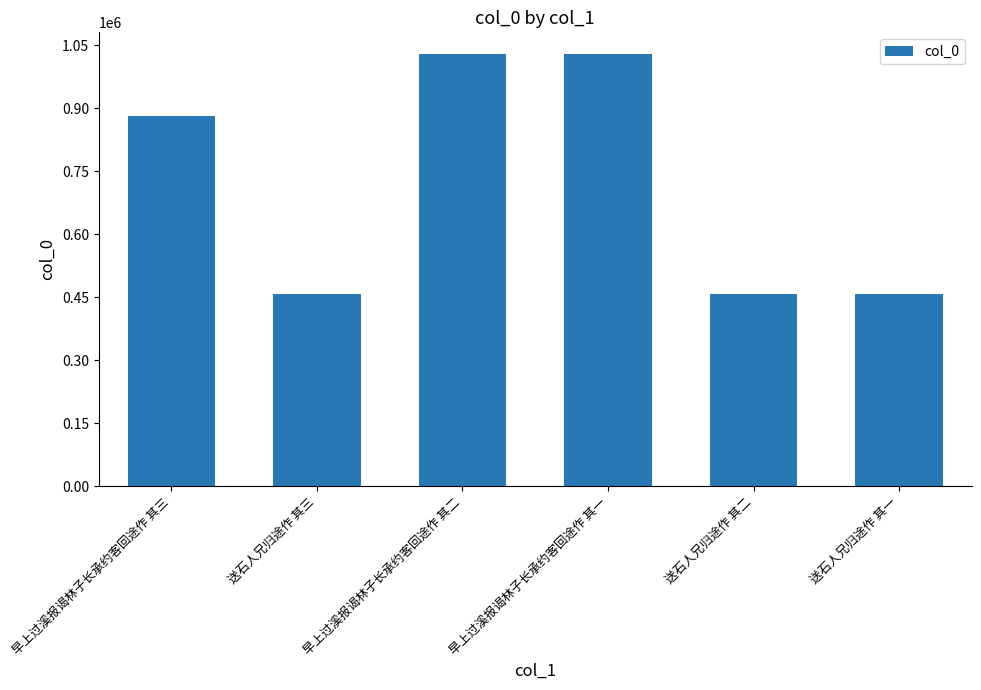

What is the difference between the maximum and second lowest values?

570907